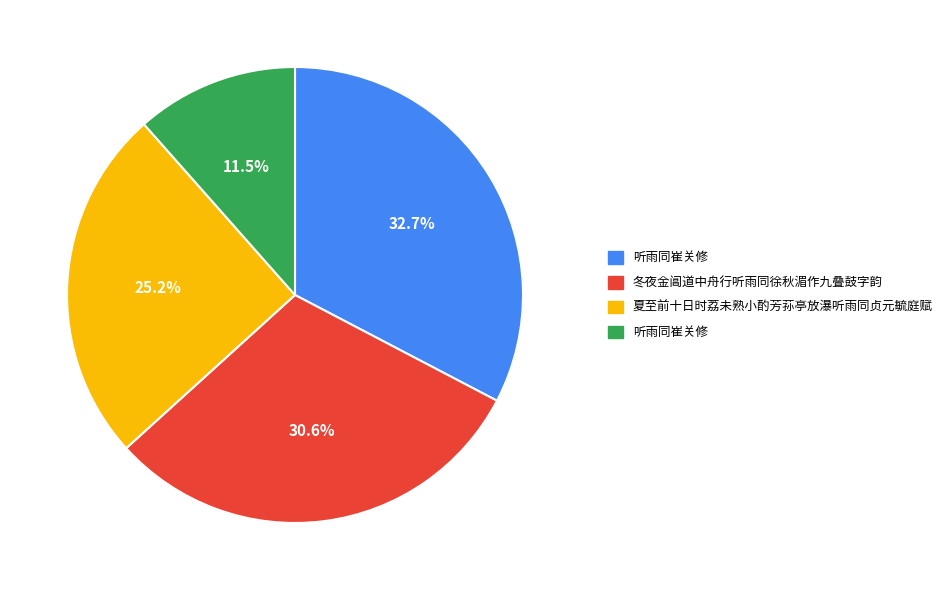

Is there any slice that represents more than half of the pie?

No